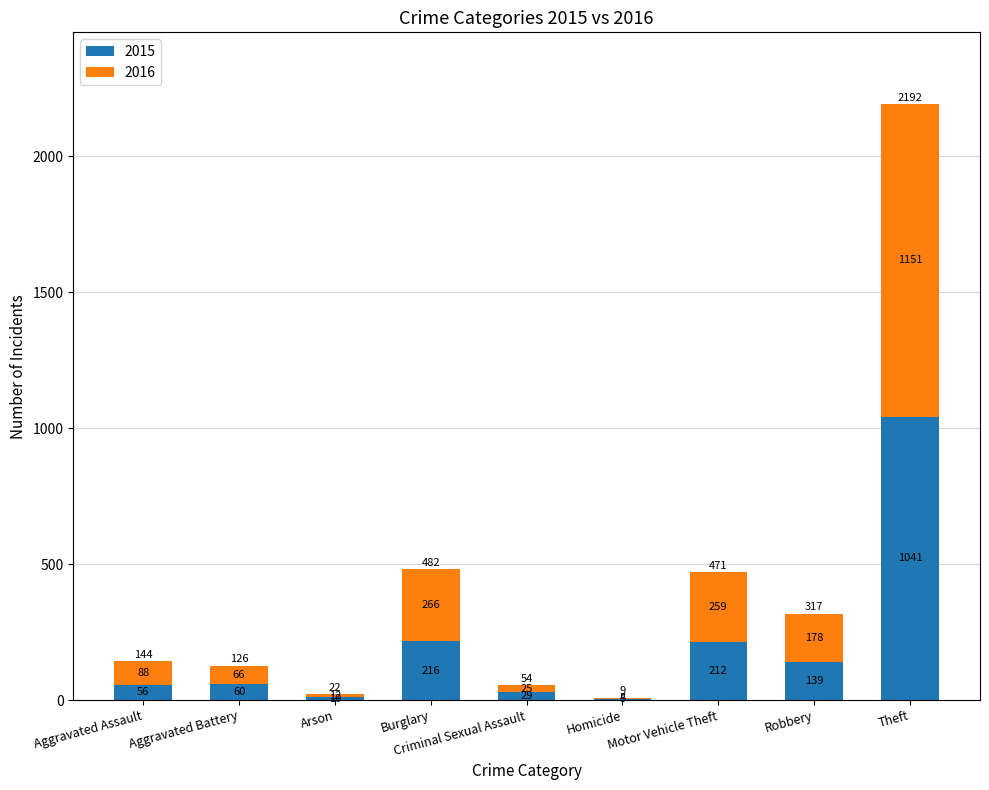

What is the maximum value for 2015?

1041